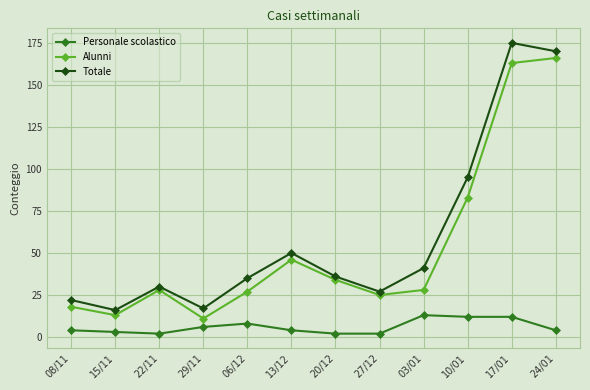

At which category does Totale reach its first local valley?

15/11